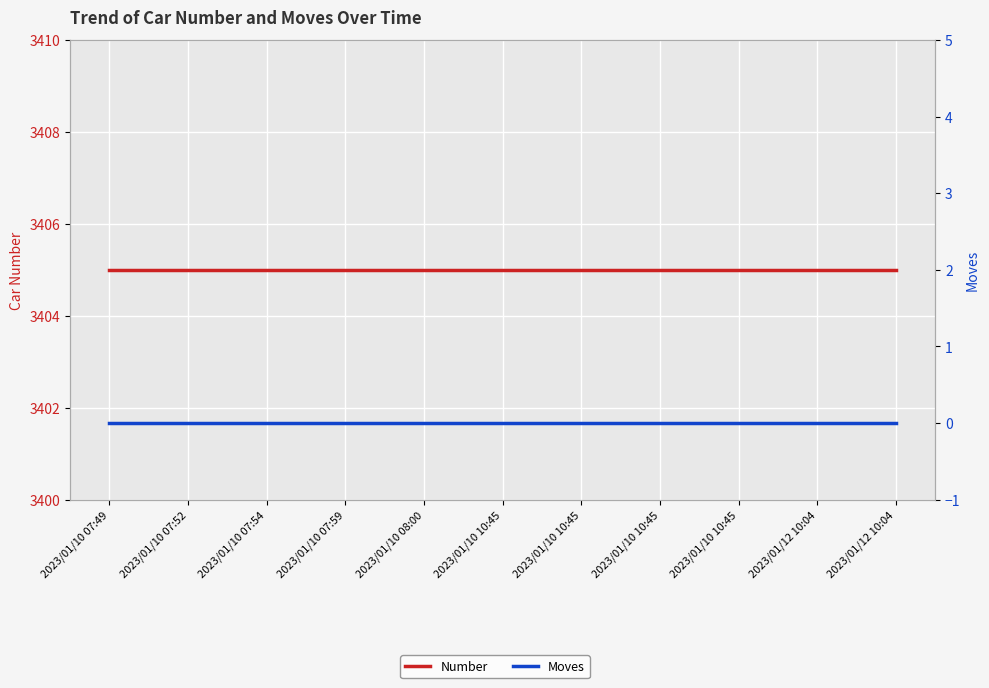

What is the sum of the Number values at 2023/01/10 10:45 and 2023/01/10 10:45?

6810